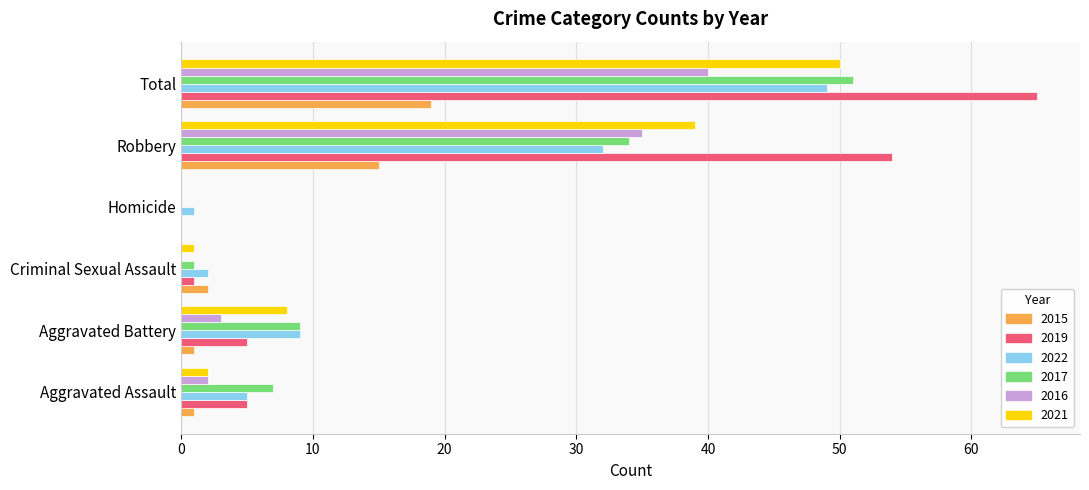

What is the sum of all 2015 values?

38